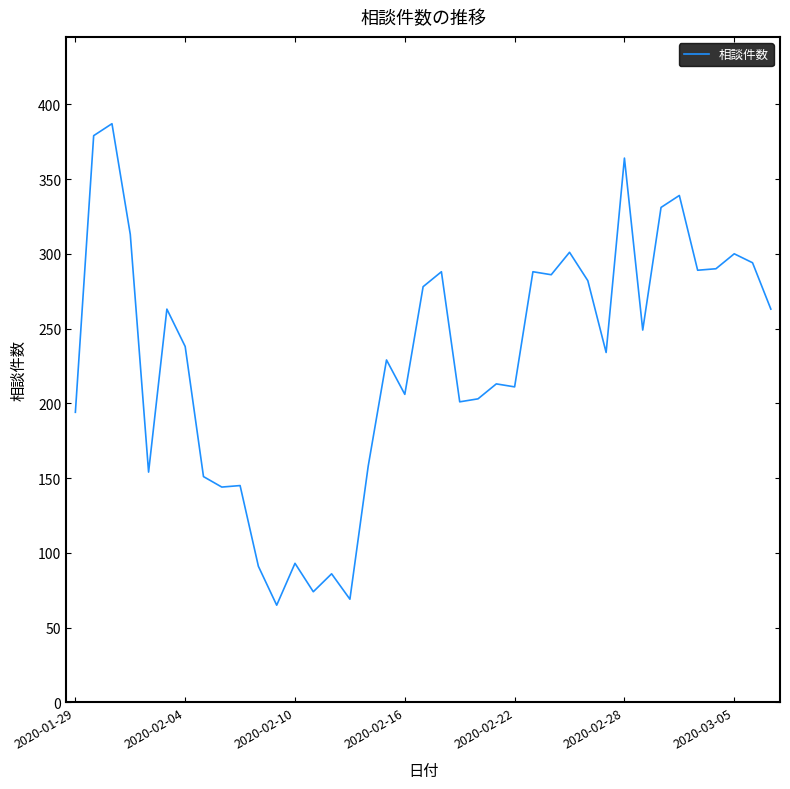

What is the difference between the maximum and minimum values?

322